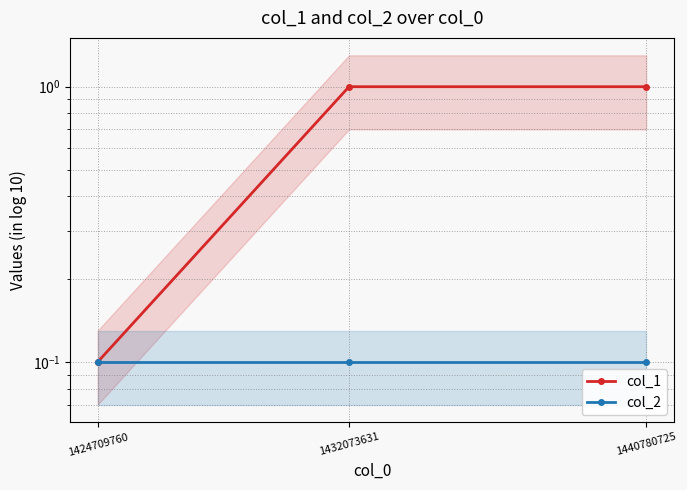

Which series has the largest total across all categories?

col_1